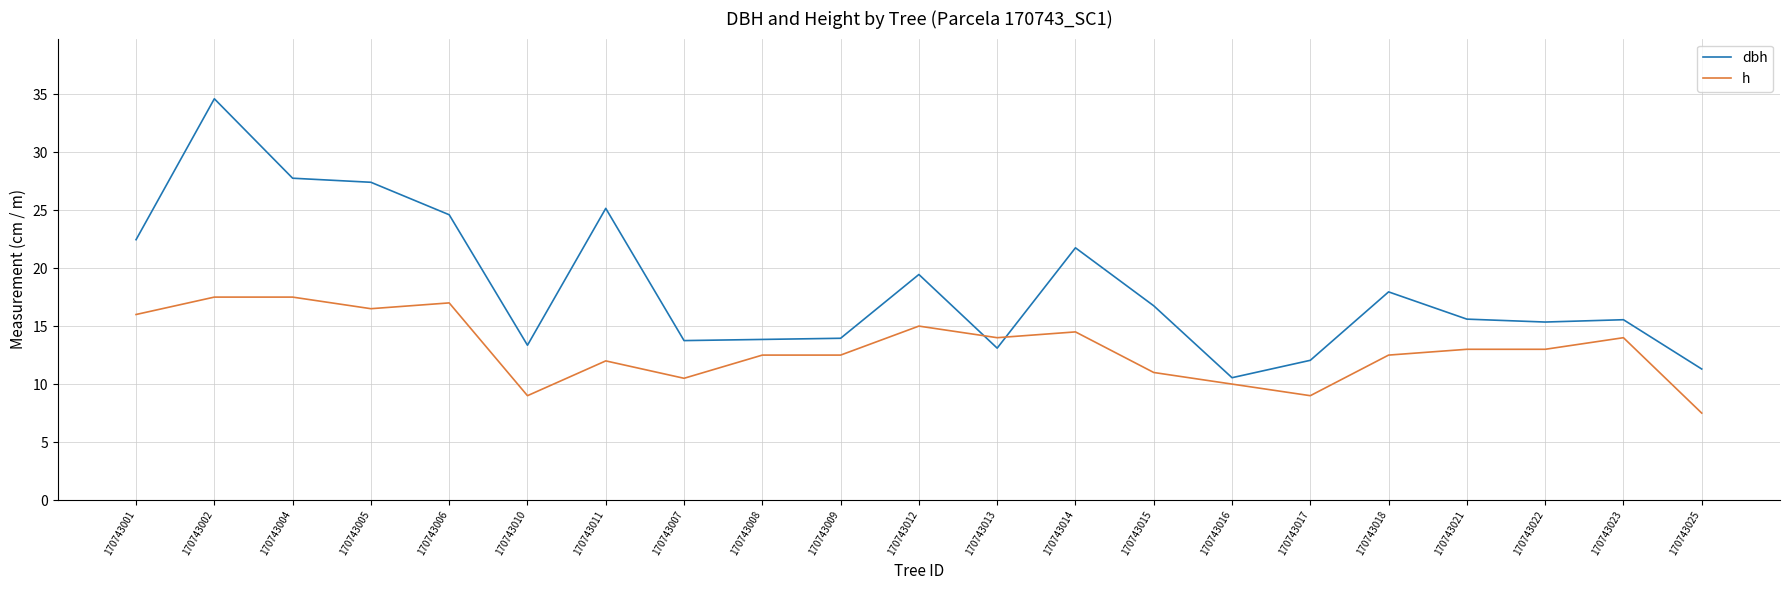

Which series has the largest range (max minus min)?

dbh